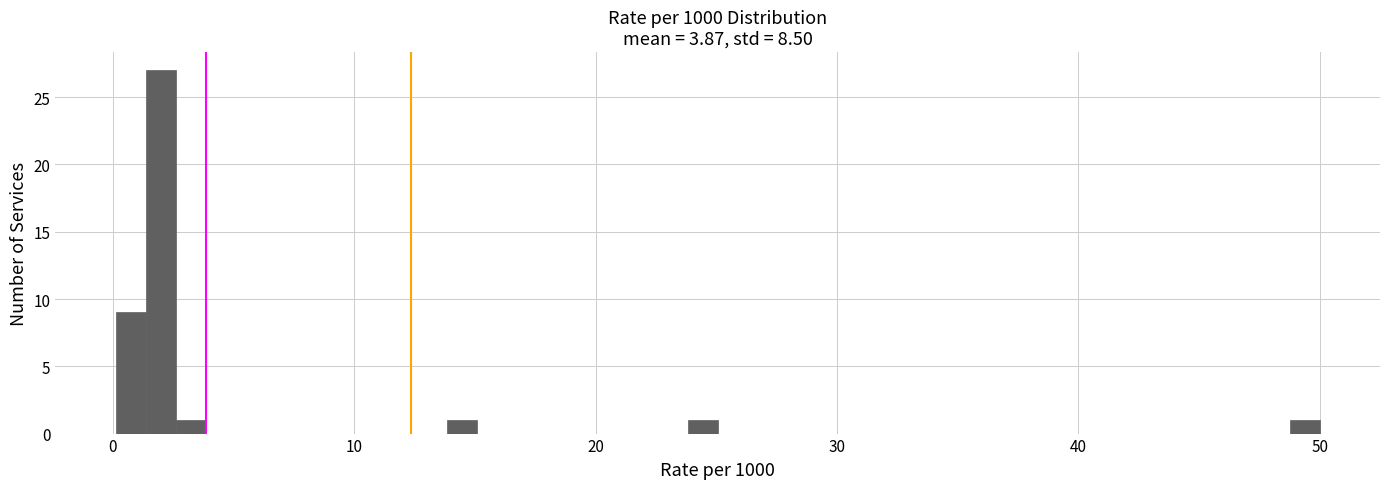

Around what value on the x-axis is the tallest bar? Give the approximate position of its centre, as read against the axis.

2